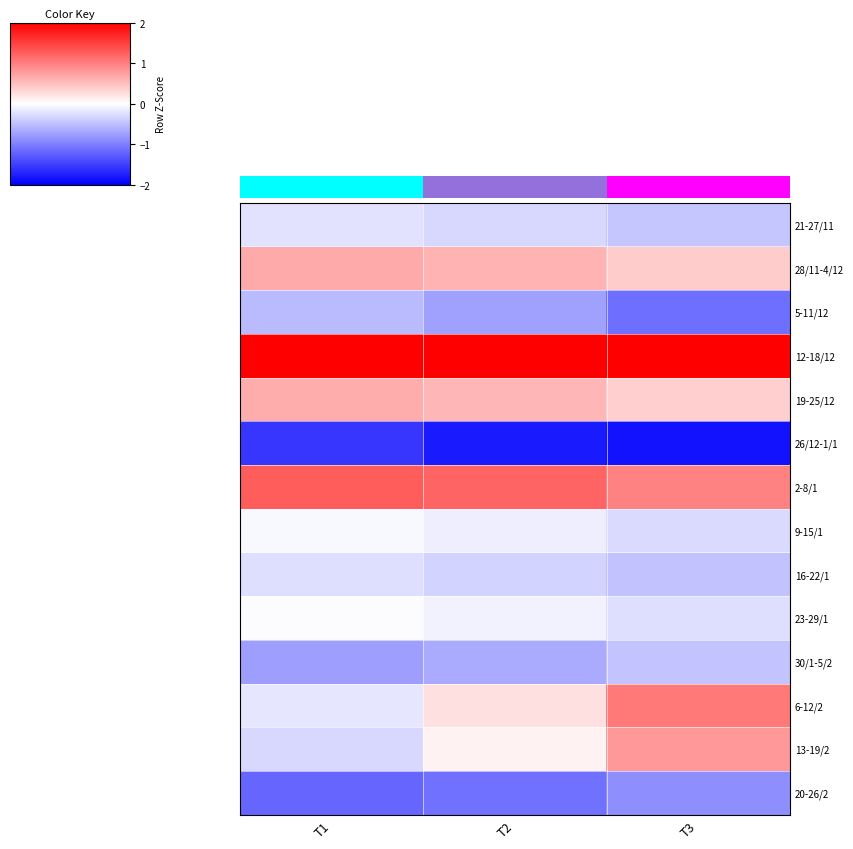

At which category is the sum across all series the highest?

T2